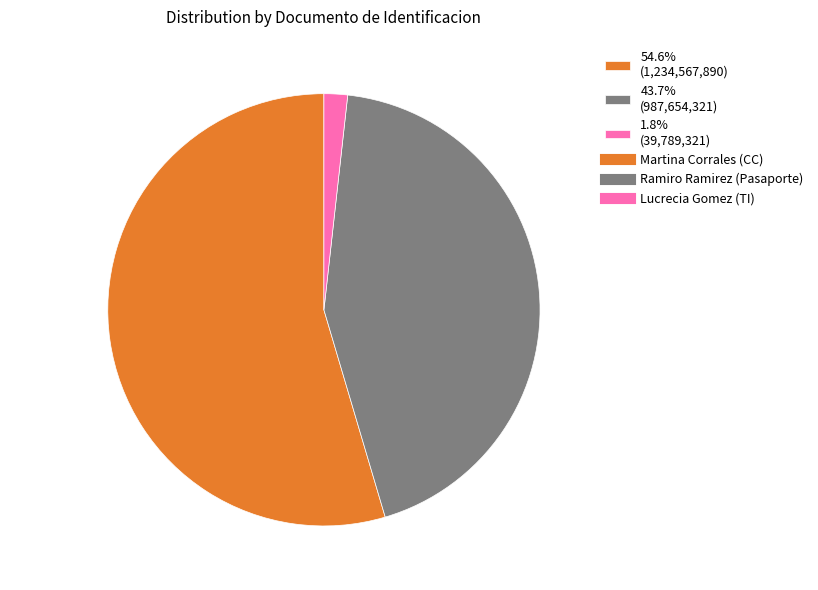

How many slices are in this pie chart?

3